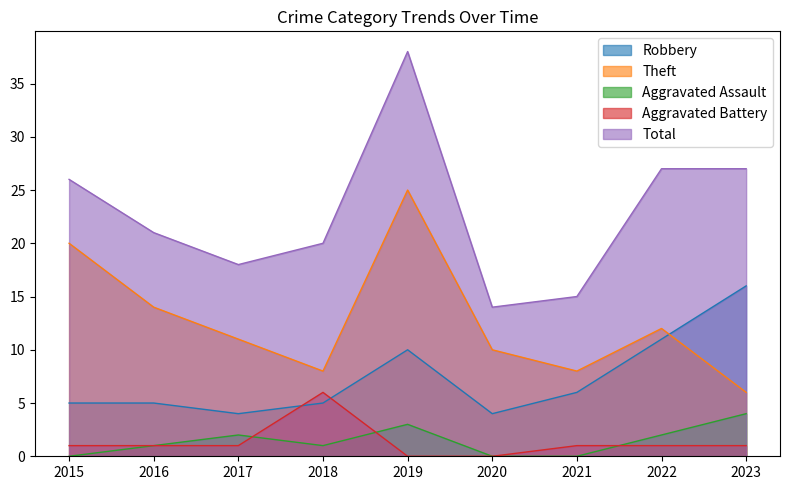

True or false: Total has more than 0 interior local peaks.

True